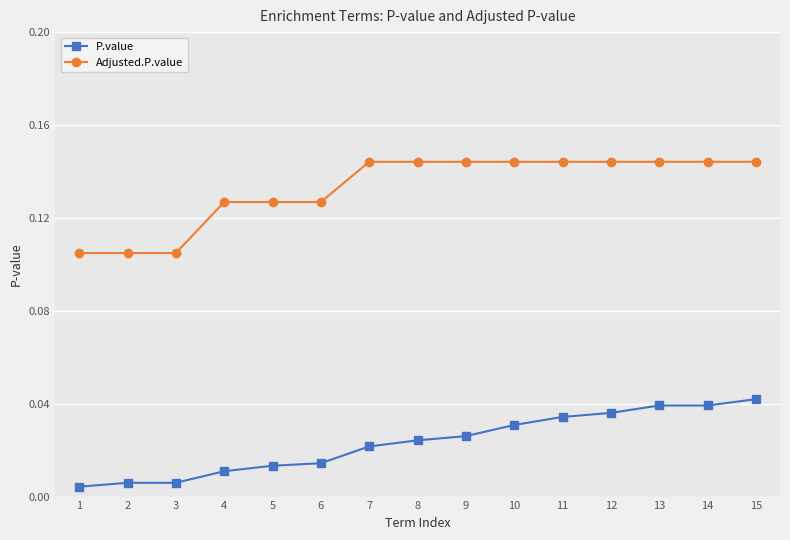

Is the value of Adjusted.P.value at 13 greater than the value of P.value at 12?

Yes